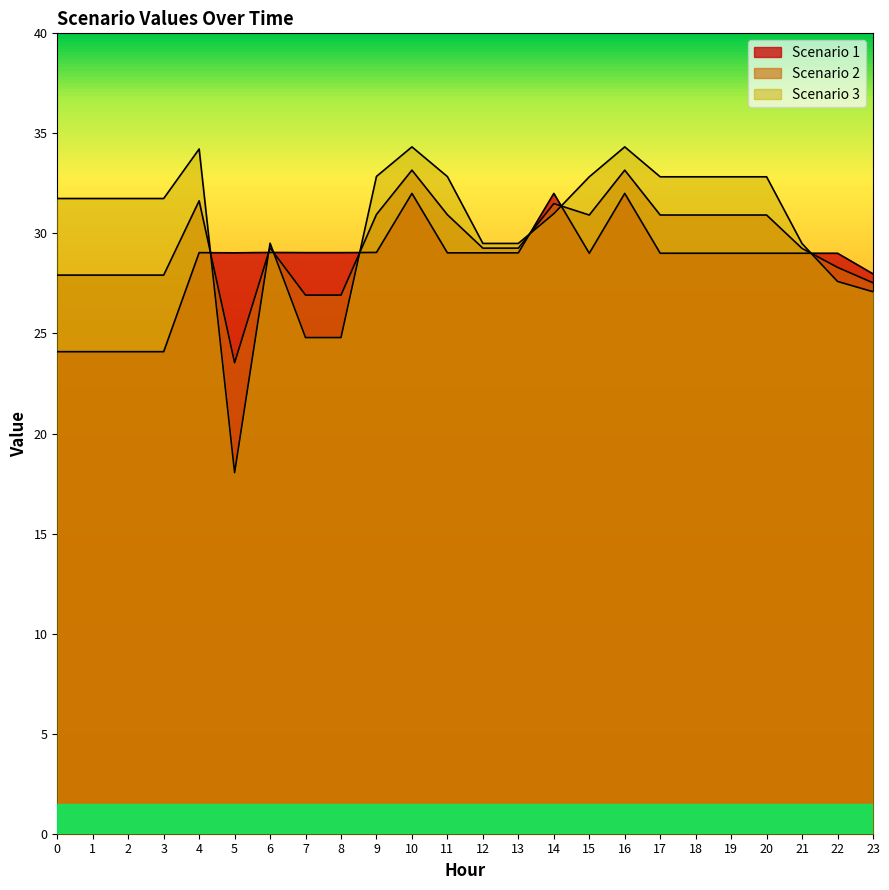

Where does the Scenario 2 series first go above 29?

4